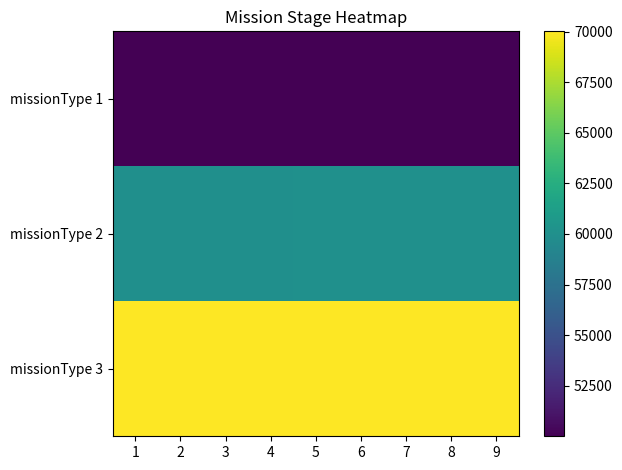

Reading right to left, list all the values displayed in this chart.

missionType 1: 9=50009	8=50008	7=50007	6=50006	5=50005	4=50004	3=50003	2=50002	1=50001
missionType 2: 9=60009	8=60008	7=60007	6=60006	5=60005	4=60004	3=60003	2=60002	1=60001
missionType 3: 9=70009	8=70008	7=70007	6=70006	5=70005	4=70004	3=70003	2=70002	1=70001